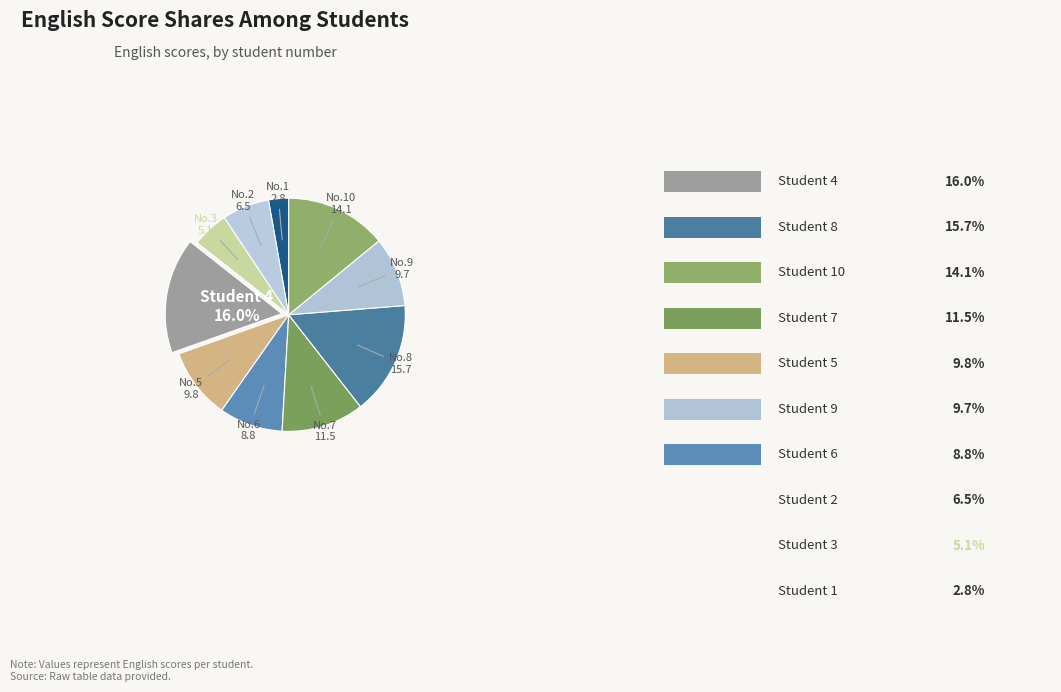

How many segments does this pie chart have?

10